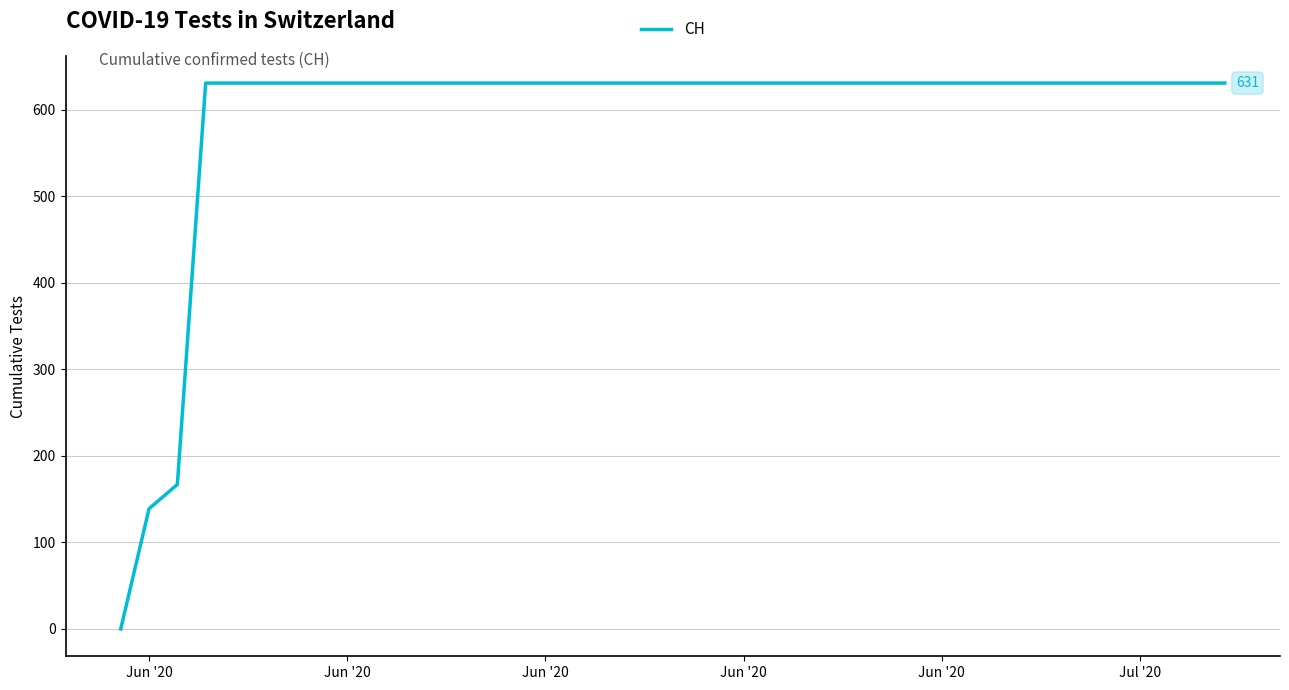

What is the difference between the maximum and minimum values?

631